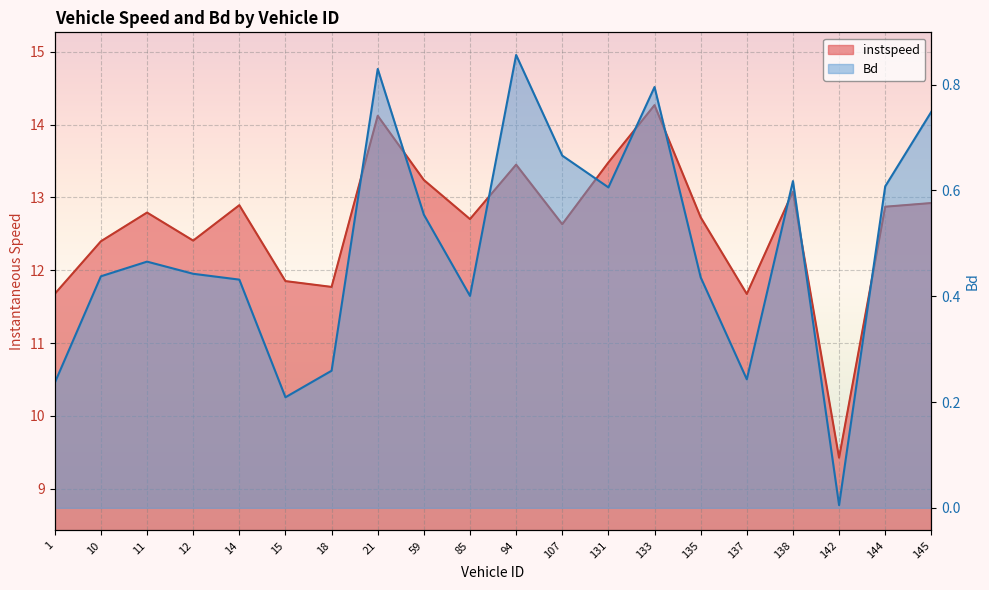

At how many categories does at least one series exceed 12?

15